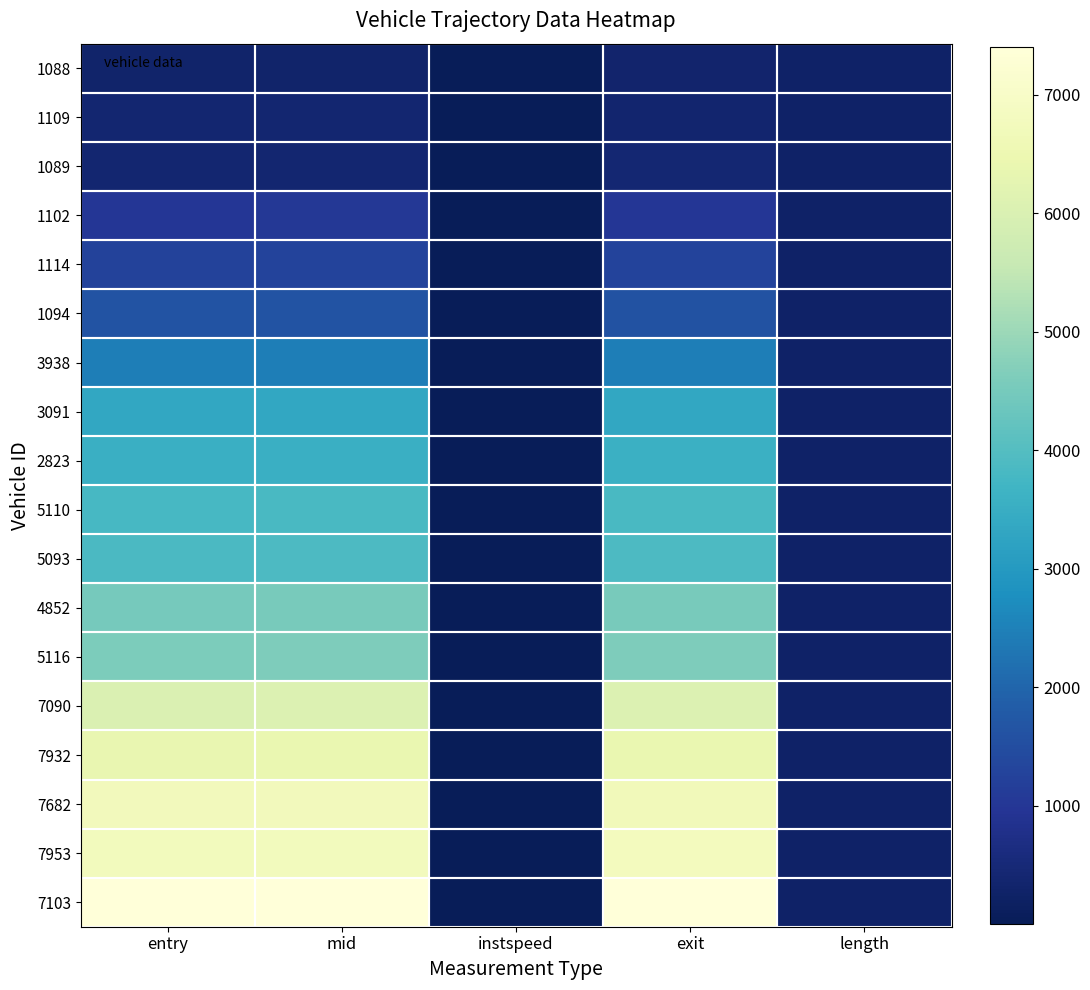

Rank the series at exit from lowest to highest value.

1088, 1109, 1089, 1102, 1114, 1094, 3938, 3091, 2823, 5110, 5093, 4852, 5116, 7090, 7932, 7682, 7953, 7103